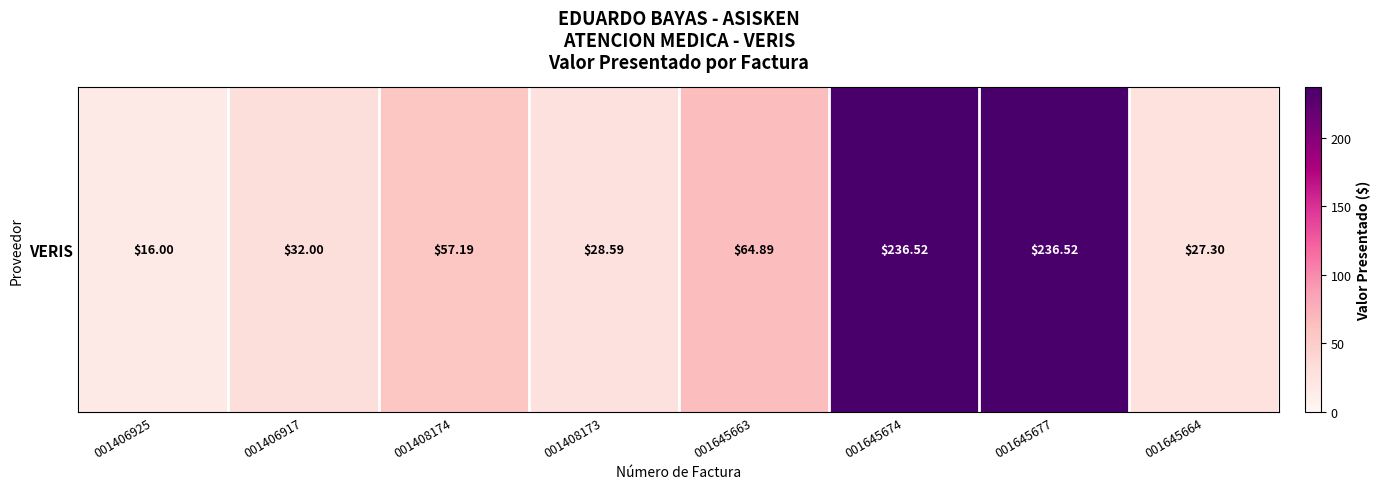

Count the number of data series in this chart.

1